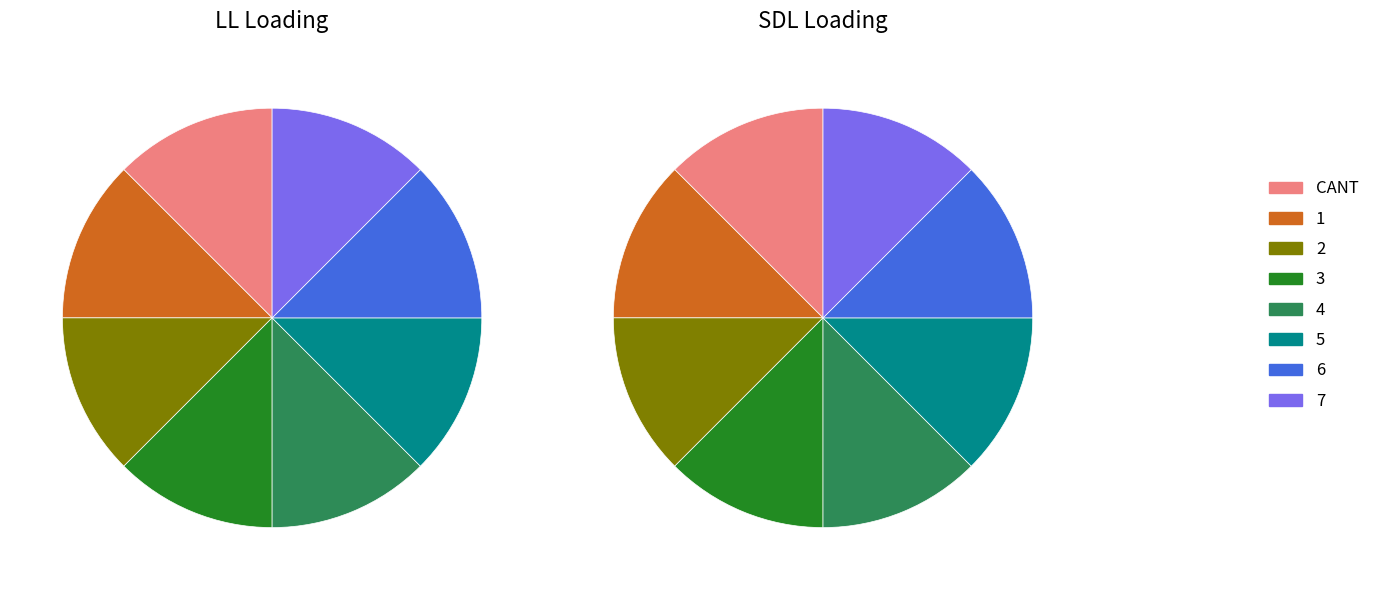

Does any single category account for the majority?

No